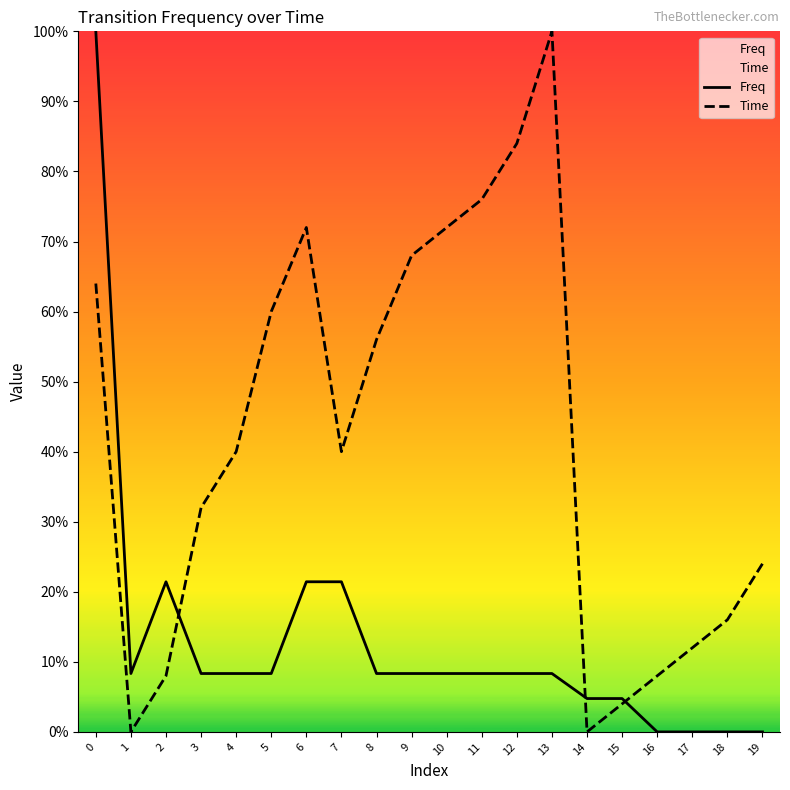

Reading left to right, extract all data points from this chart.

Freq: 0=1.0	1=0.1	2=0.2	3=0.1	4=0.1	5=0.1	6=0.2	7=0.2	8=0.1	9=0.1	10=0.1	11=0.1	12=0.1	13=0.1	14=0.0	15=0.0	16=0.0	17=0.0	18=0.0	19=0.0
Time: 0=0.6	1=0.0	2=0.1	3=0.3	4=0.4	5=0.6	6=0.7	7=0.4	8=0.6	9=0.7	10=0.7	11=0.8	12=0.8	13=1.0	14=0.0	15=0.0	16=0.1	17=0.1	18=0.2	19=0.2